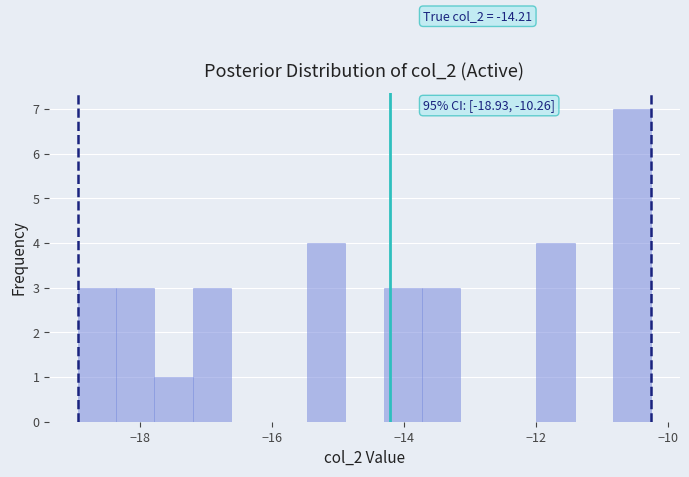

Around what value on the x-axis is the tallest bar? Give the approximate position of its centre, as read against the axis.

-10.6